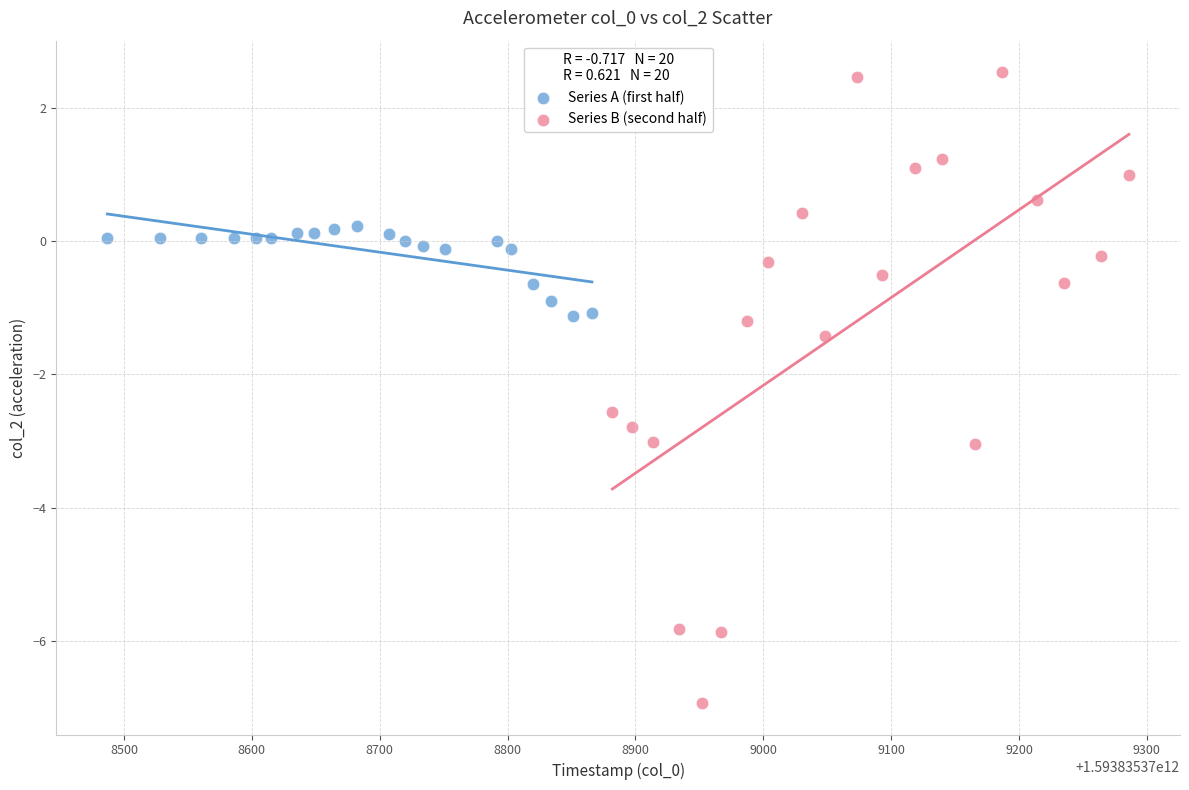

Which series has the largest Y range (max minus min)?

Series B (second half)